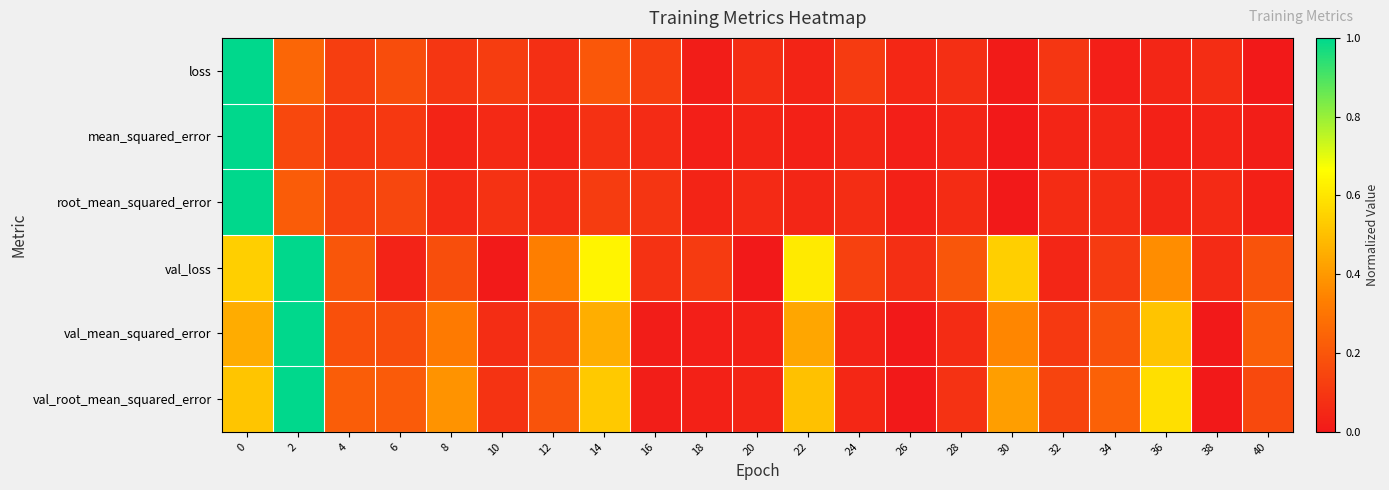

Reading left to right, extract all data points from this chart.

loss: 0=1.0	2=0.3	4=0.1	6=0.2	8=0.1	10=0.1	12=0.1	14=0.2	16=0.1	18=0.0	20=0.1	22=0.0	24=0.1	26=0.1	28=0.1	30=0.0	32=0.1	34=0.0	36=0.0	38=0.1	40=0.0
mean_squared_error: 0=1.0	2=0.2	4=0.1	6=0.1	8=0.0	10=0.1	12=0.0	14=0.1	16=0.1	18=0.0	20=0.0	22=0.0	24=0.0	26=0.0	28=0.0	30=0.0	32=0.0	34=0.0	36=0.0	38=0.0	40=0.0
root_mean_squared_error: 0=1.0	2=0.2	4=0.1	6=0.2	8=0.1	10=0.1	12=0.1	14=0.1	16=0.1	18=0.0	20=0.1	22=0.0	24=0.1	26=0.0	28=0.1	30=0.0	32=0.1	34=0.1	36=0.0	38=0.1	40=0.0
val_loss: 0=0.5	2=1.0	4=0.2	6=0.0	8=0.2	10=0.0	12=0.3	14=0.6	16=0.1	18=0.1	20=0.0	22=0.6	24=0.1	26=0.1	28=0.2	30=0.5	32=0.0	34=0.1	36=0.4	38=0.1	40=0.2
val_mean_squared_error: 0=0.4	2=1.0	4=0.2	6=0.2	8=0.3	10=0.1	12=0.1	14=0.5	16=0.0	18=0.0	20=0.0	22=0.4	24=0.0	26=0.0	28=0.1	30=0.4	32=0.1	34=0.2	36=0.5	38=0.0	40=0.2
val_root_mean_squared_error: 0=0.5	2=1.0	4=0.2	6=0.2	8=0.4	10=0.1	12=0.2	14=0.5	16=0.0	18=0.0	20=0.0	22=0.5	24=0.0	26=0.0	28=0.1	30=0.4	32=0.1	34=0.2	36=0.6	38=0.0	40=0.2